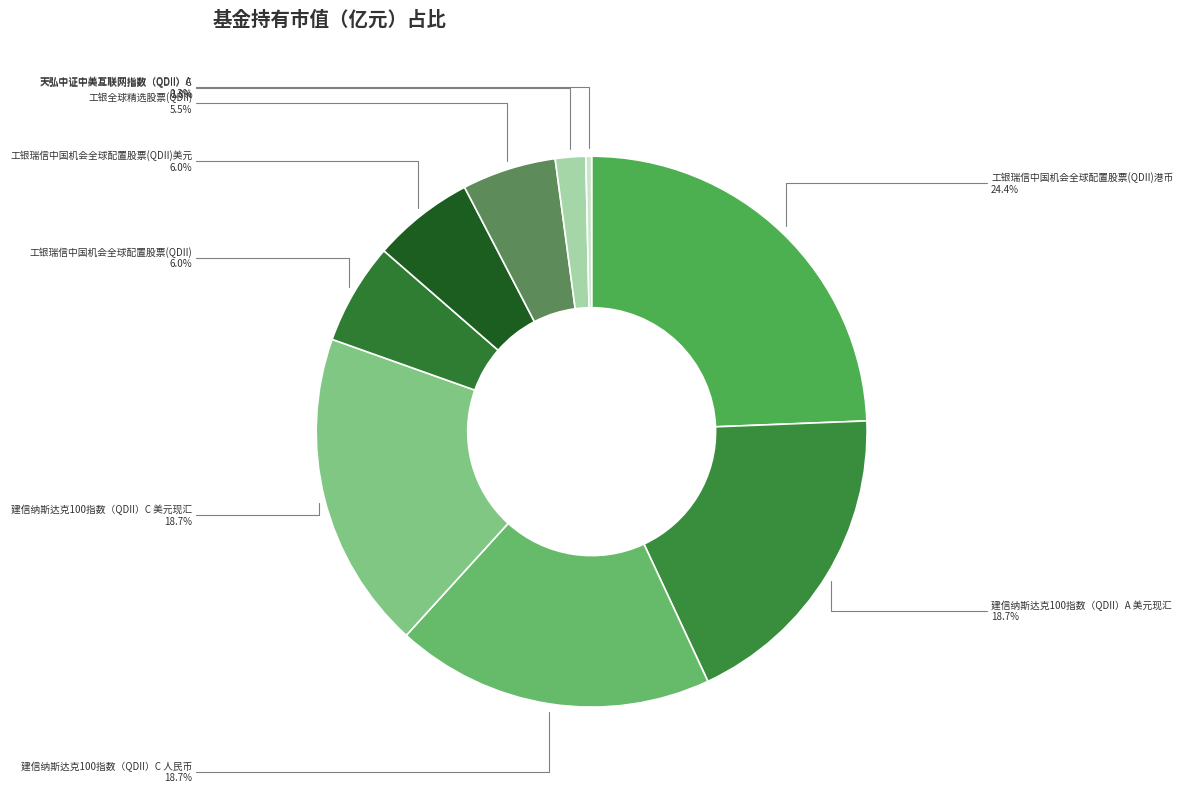

How many segments does this pie chart have?

9